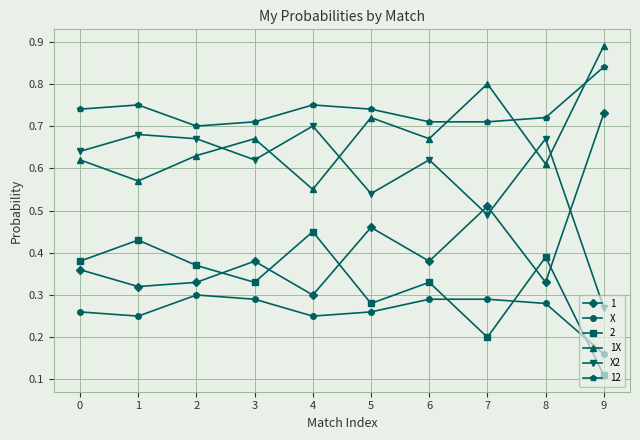

True or false: X and X2 intersect in this chart.

False